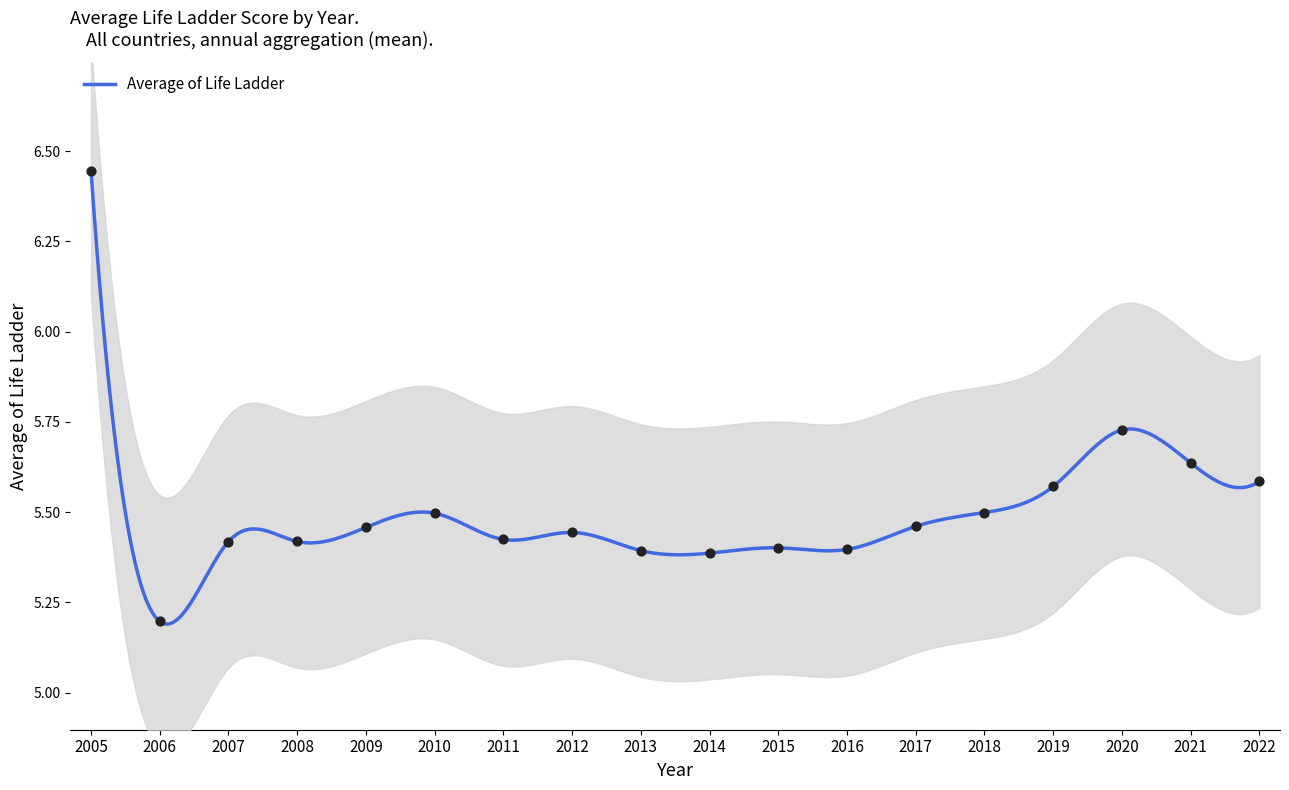

What is the change in value from 2013 to 2019?

+0.2